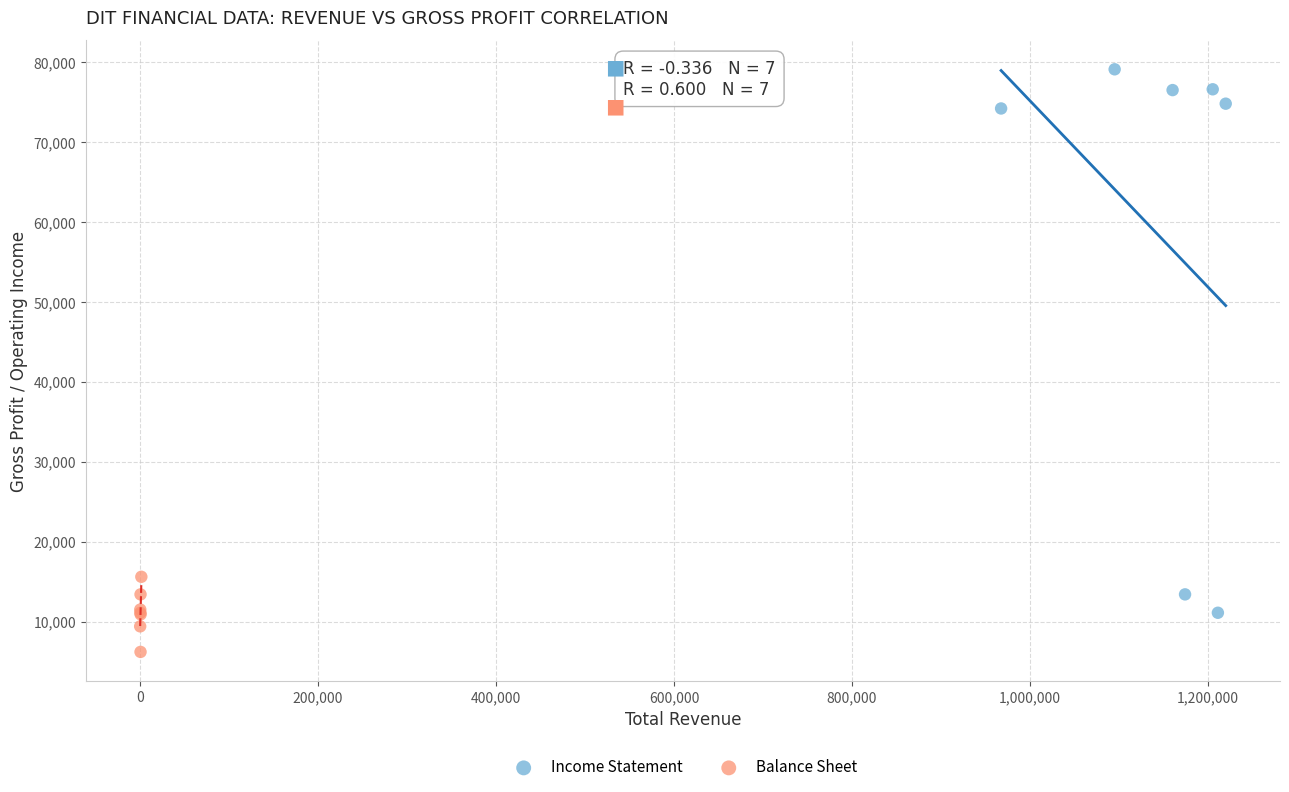

Which series contains the lowest Y value?

Balance Sheet